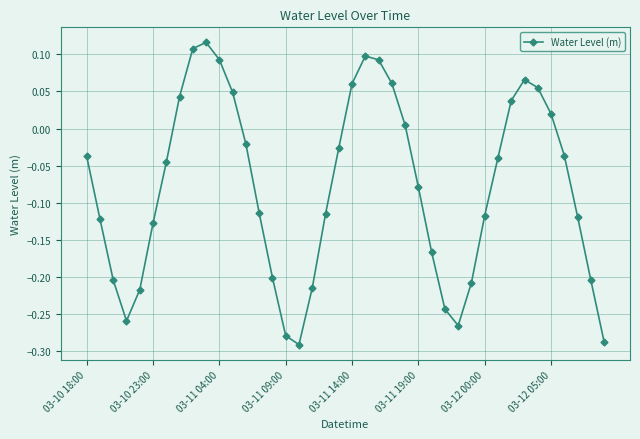

How many points are higher than both their immediate neighbors (excluding endpoints)?

3